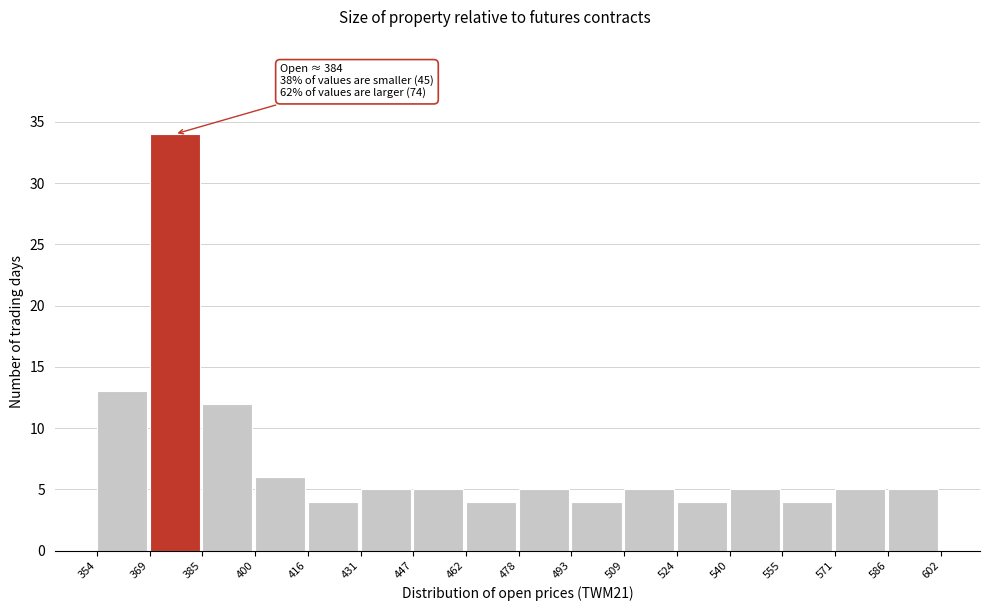

Over which range of the x-axis is the bar tallest?

369 to 385